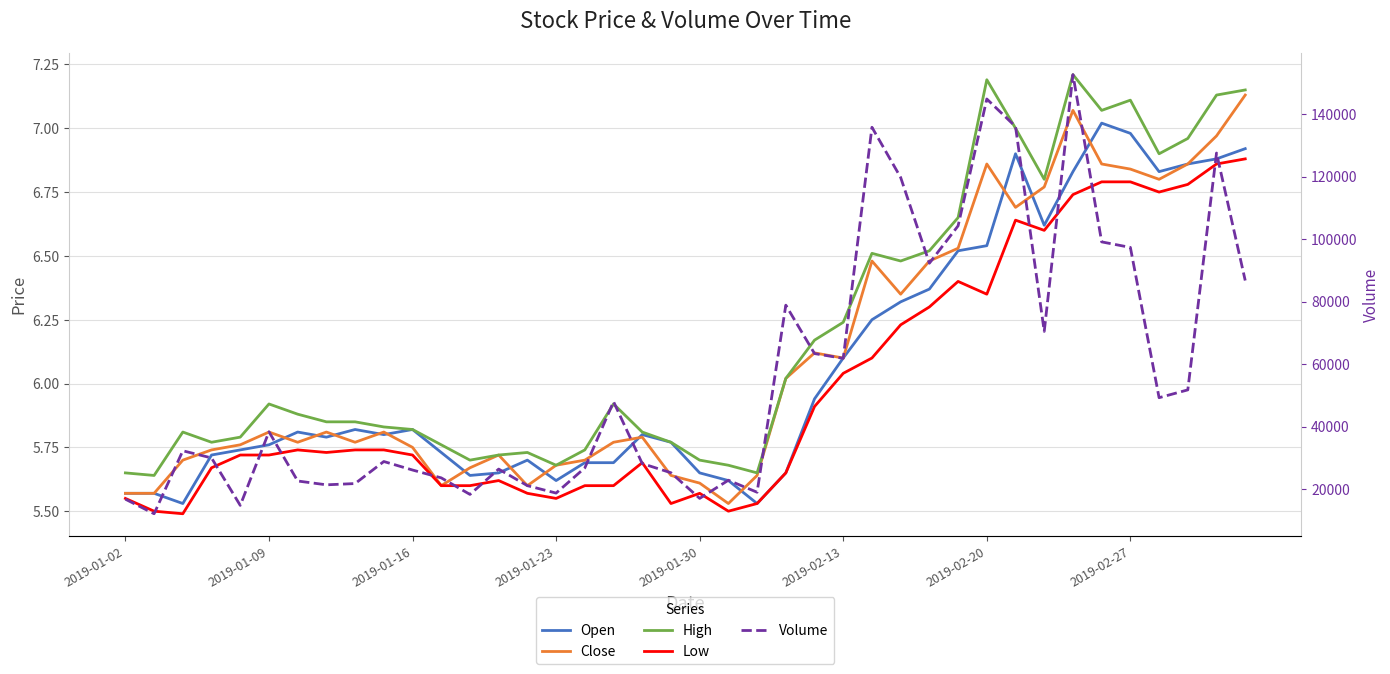

True or false: Volume has a value of 70449.4 at 32.

True